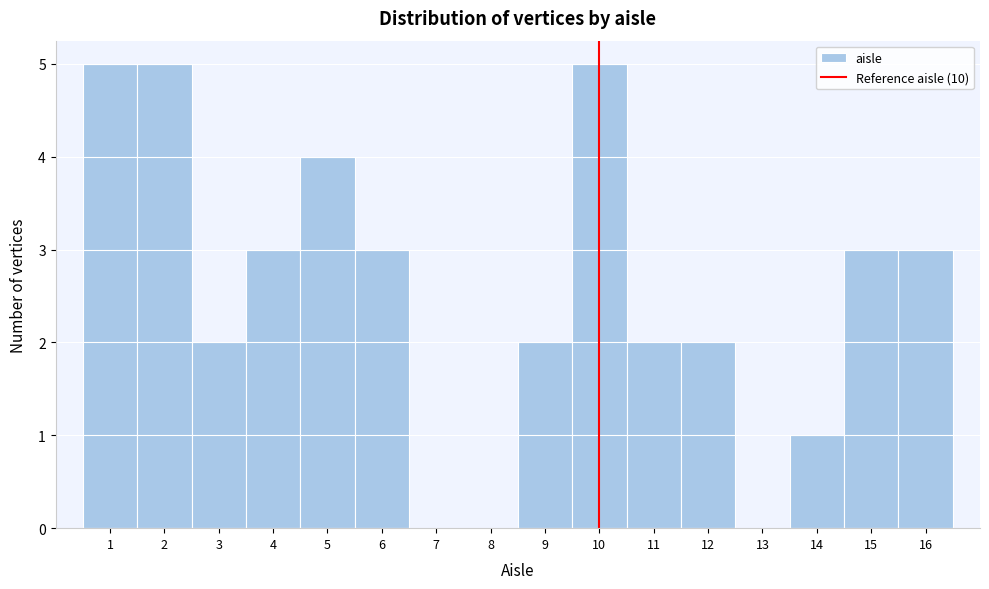

How tall is the bar that spans 10.5 to 11.5 on the x-axis? The values are not printed on the chart, so give them approximately, as read against the axis.

2